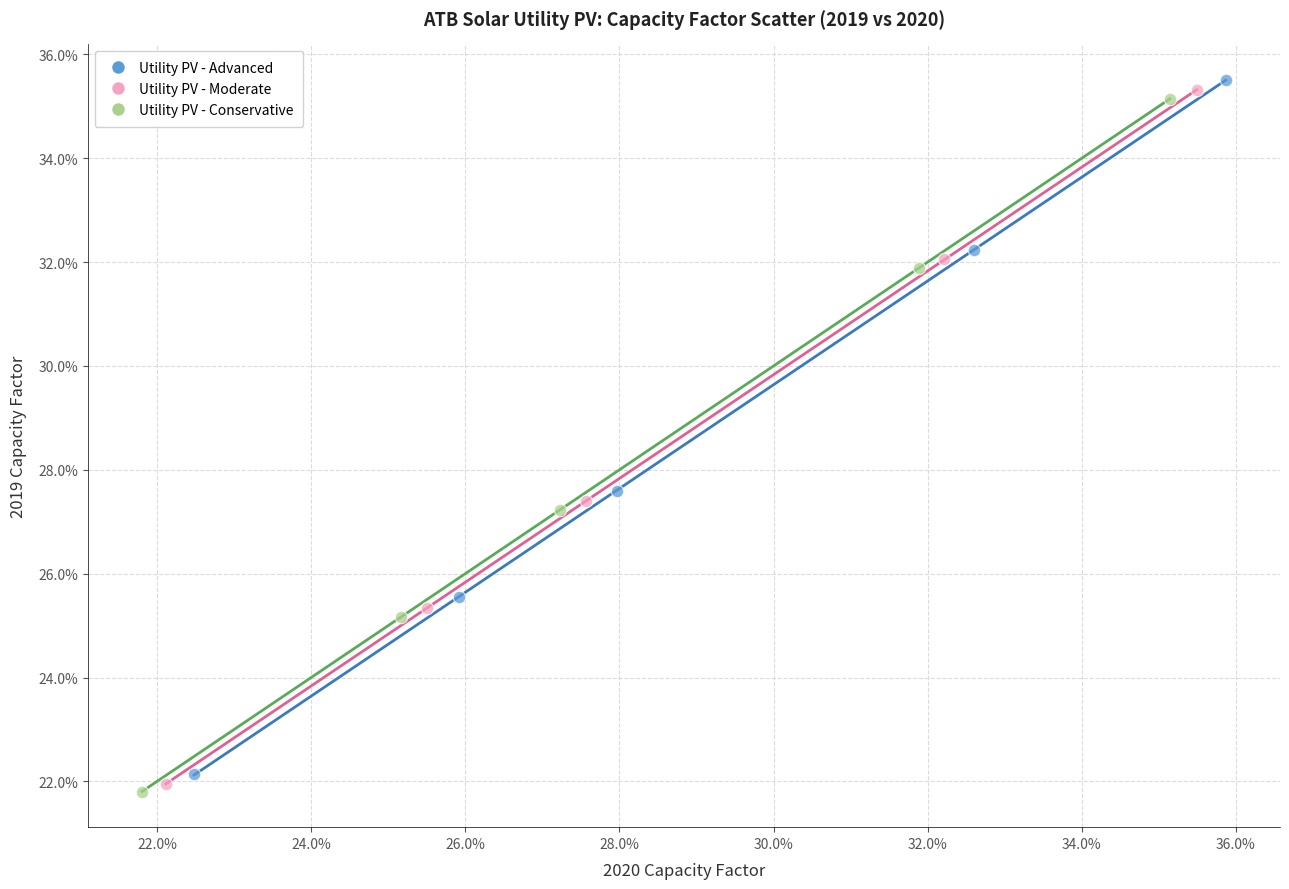

What are all the series names shown in the legend?

Utility PV - Advanced, Utility PV - Moderate, Utility PV - Conservative